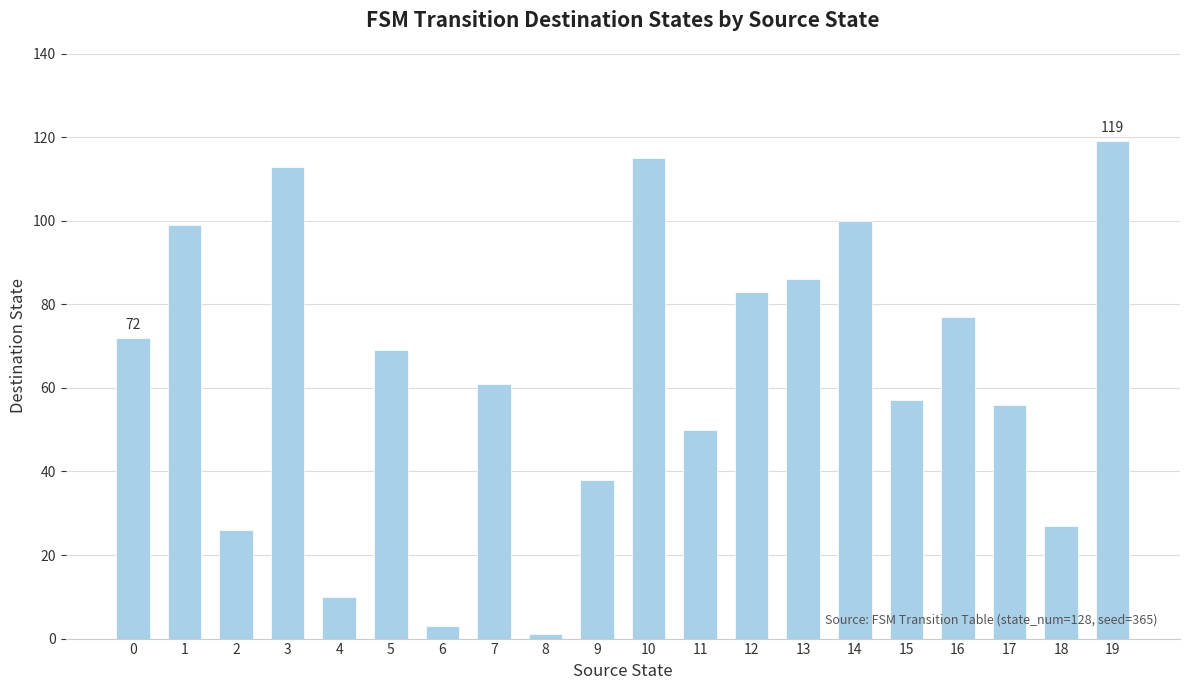

What is the ratio of the value at 12 to the value at 11?

1.7